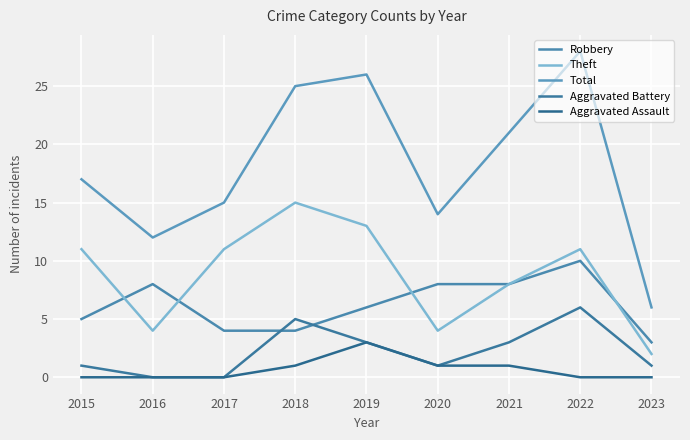

Between 2016 and 2020, which is larger?

2016